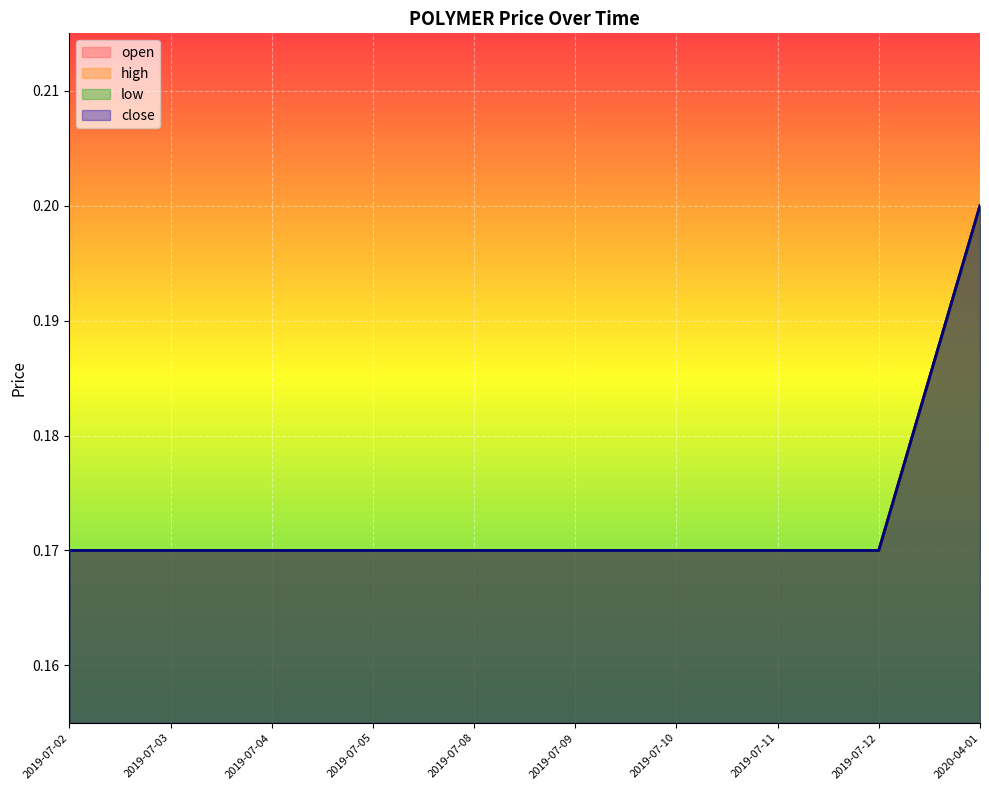

Which series has the largest range (max minus min)?

open